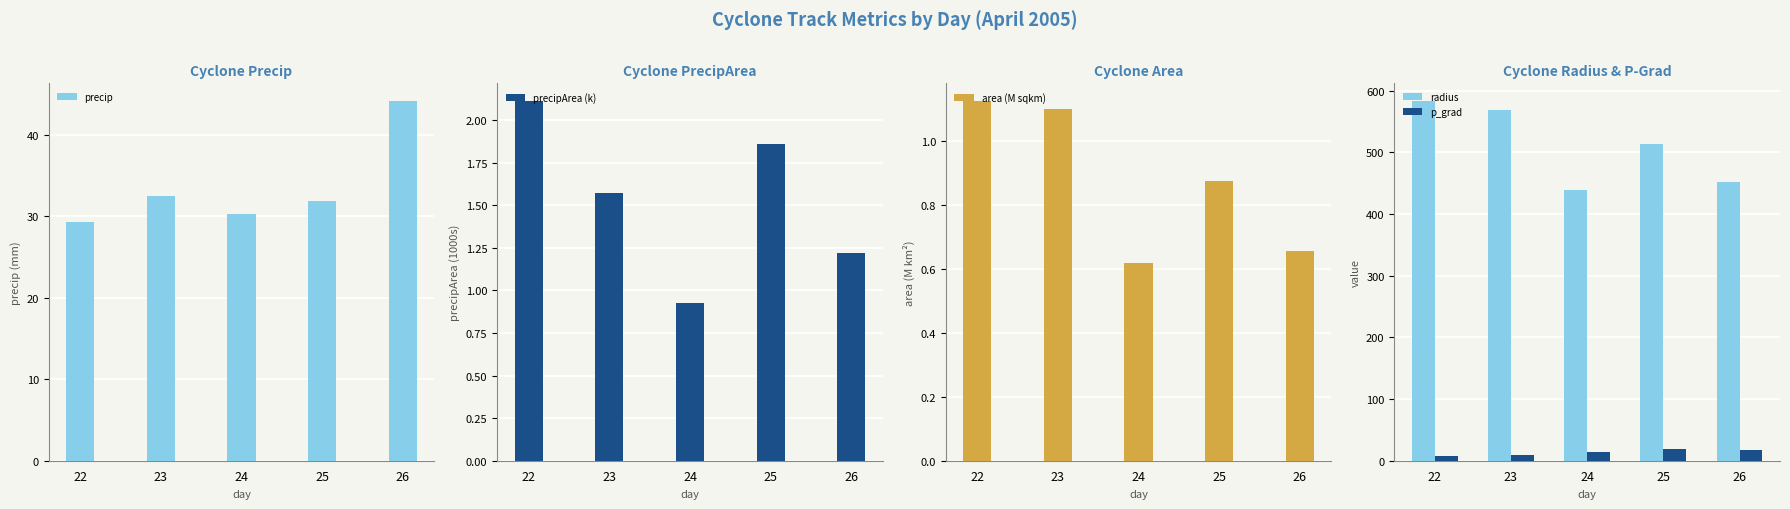

What is the approximate value of precipArea (k) at 26?

1.2